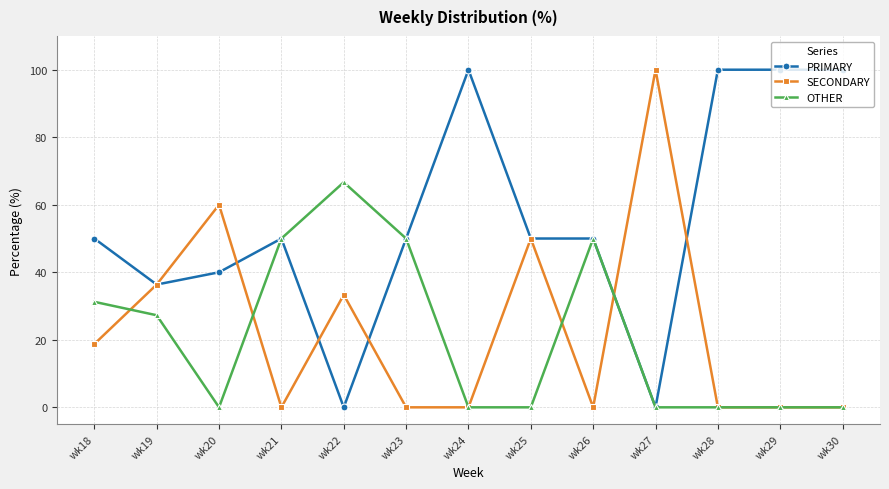

Is it true that SECONDARY equals 50.0 at wk25?

True